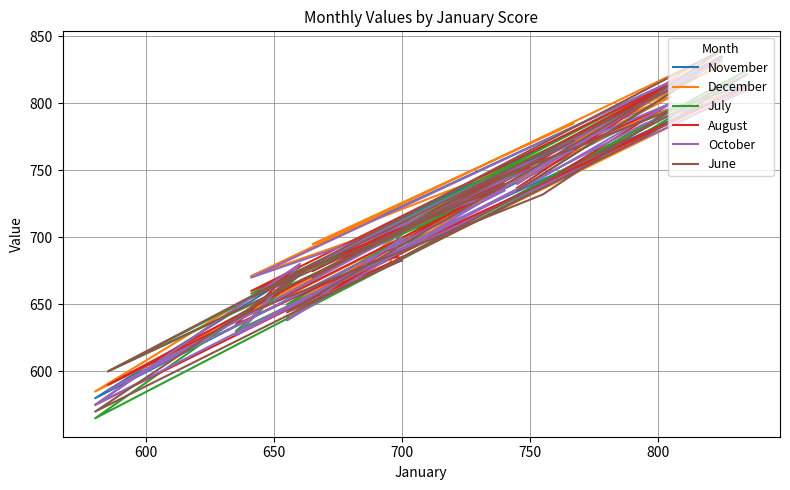

True or false: October and June intersect in this chart.

True